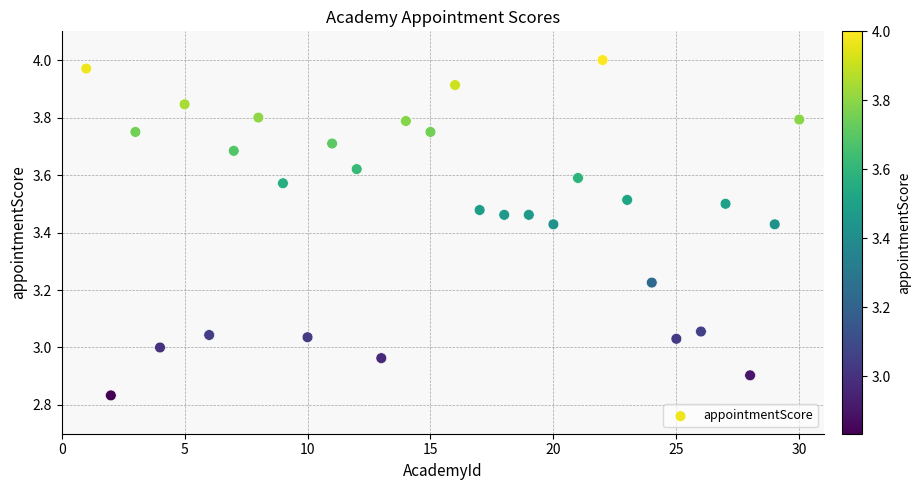

What is the range of Y values (max minus min)?

1.2